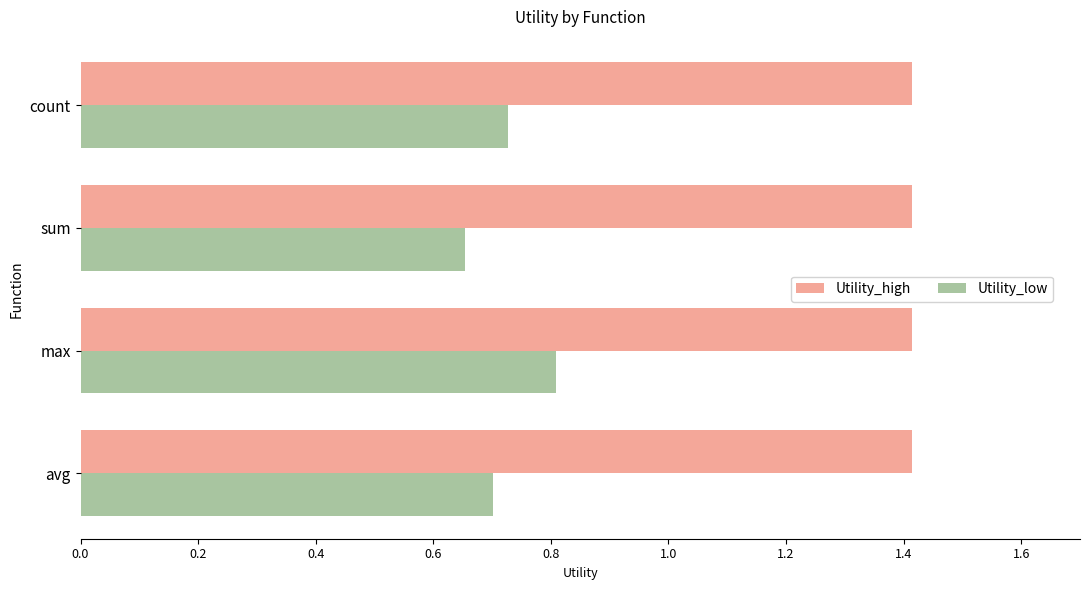

What is the total value across all series at max?

2.2